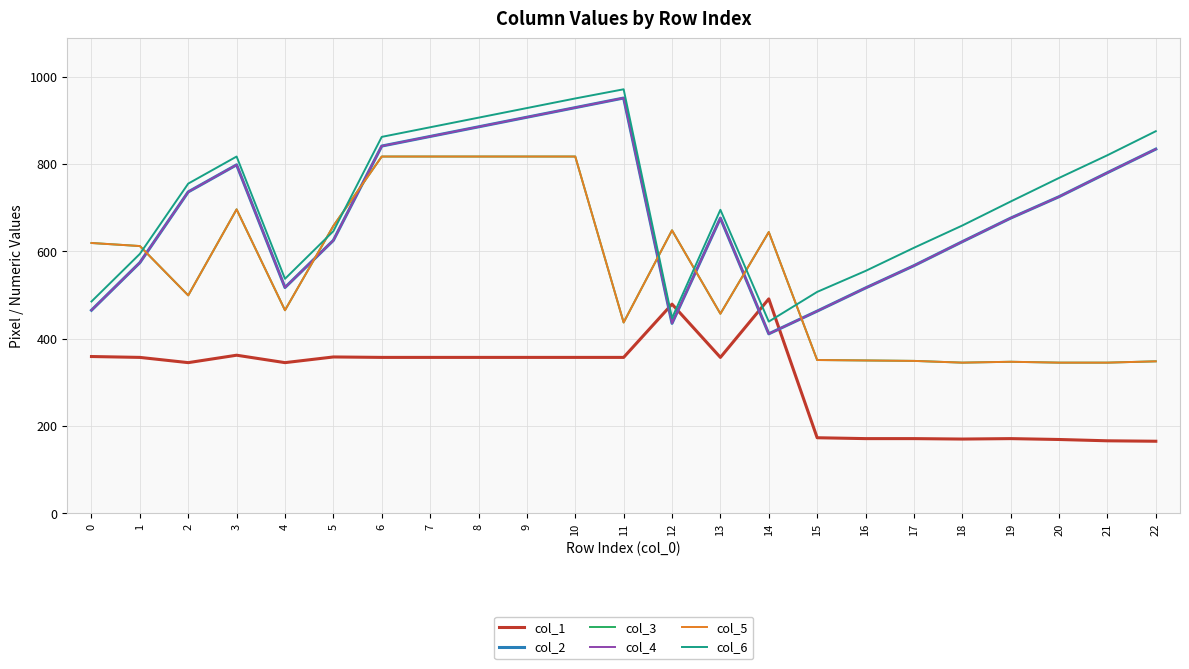

Does the chart have visible grid lines?

Yes